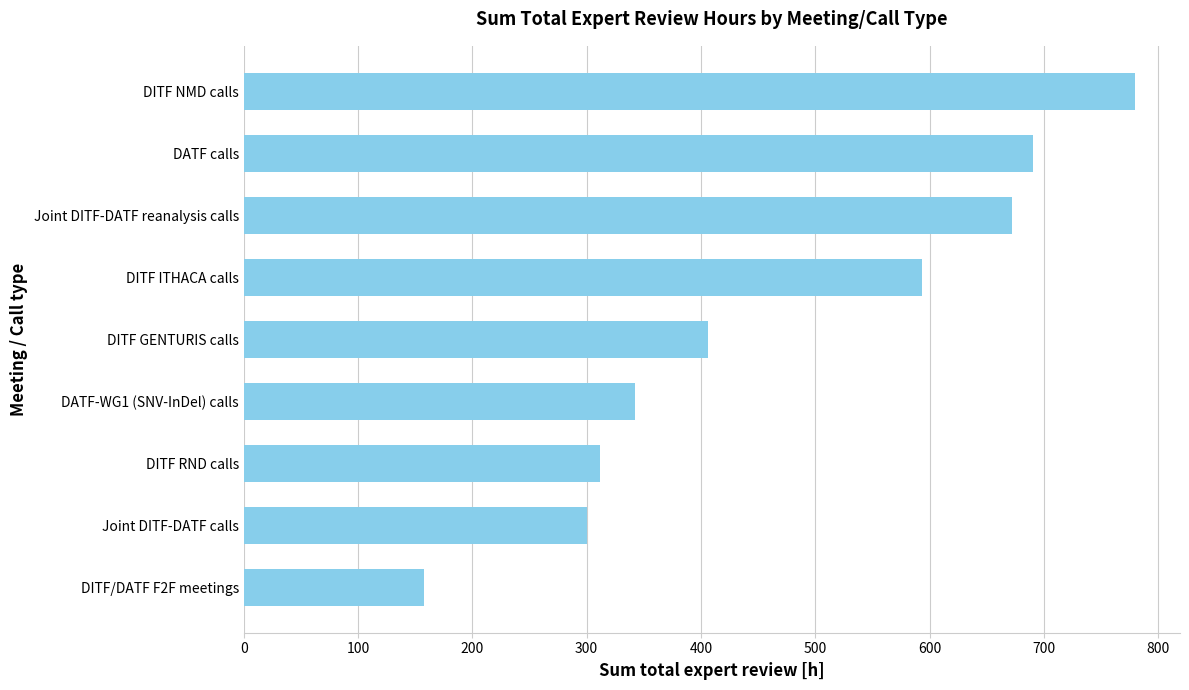

At which label is the value closest to 469?

DITF GENTURIS calls